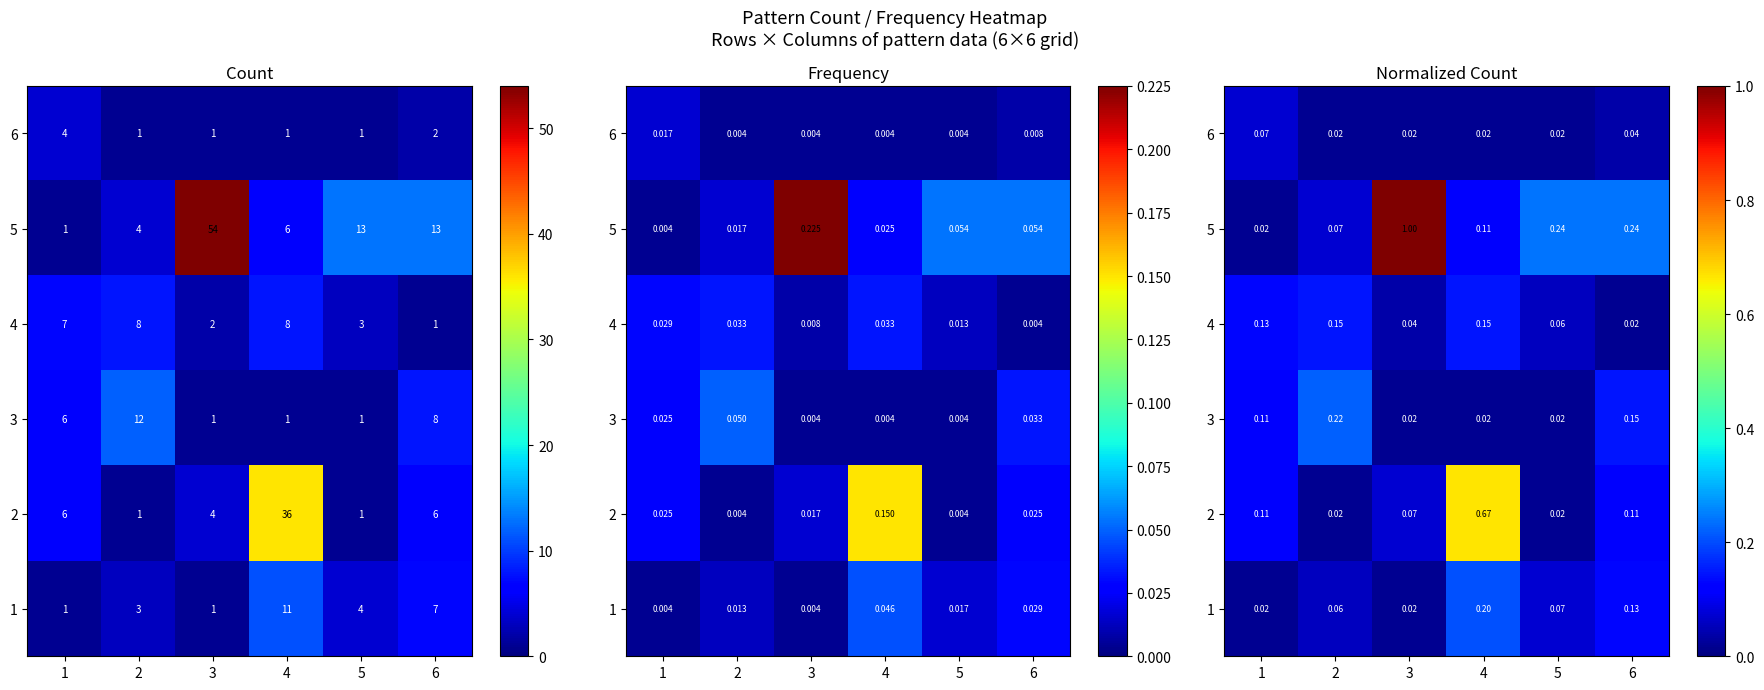

What is the difference between the highest and lowest values at 2?

0.2